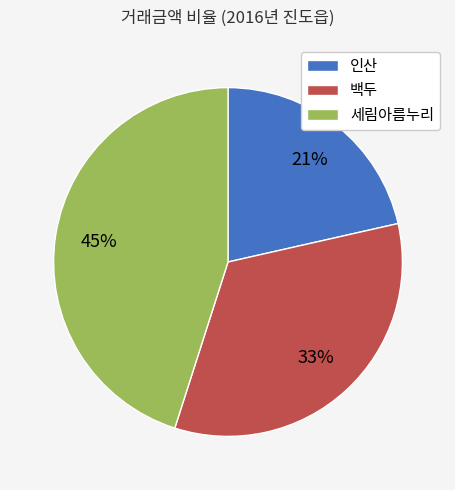

To the nearest percent, what is the average slice percentage?

33%